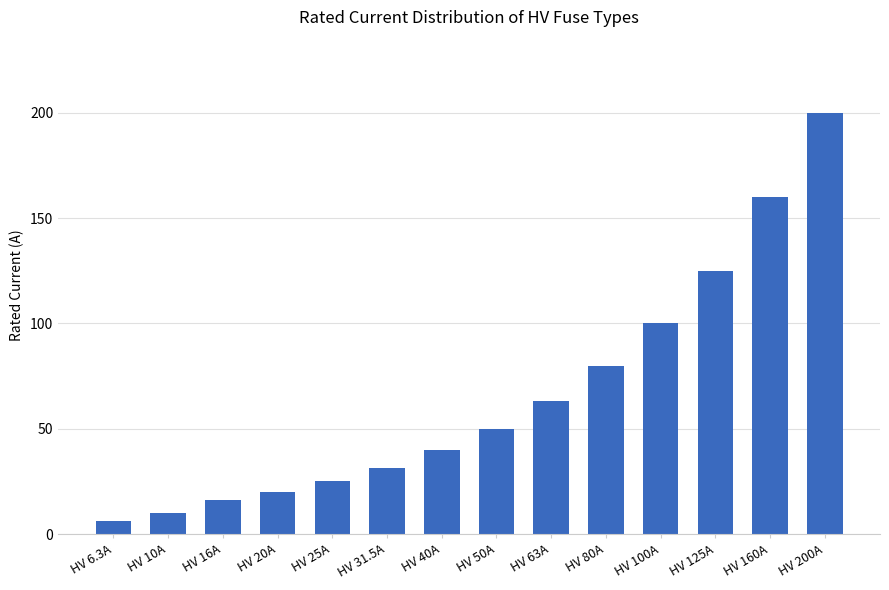

True or false: the data shows 89.9 at HV 50A.

False